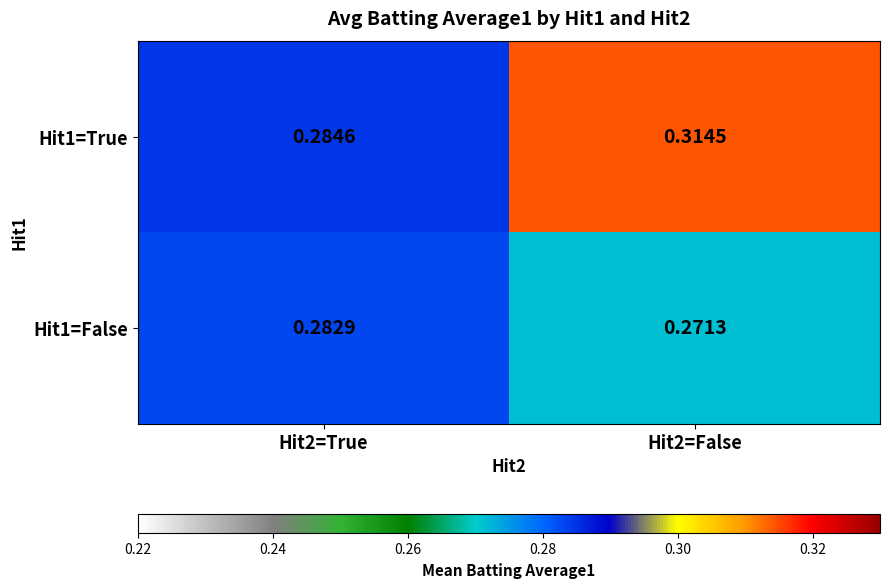

Is the value of Hit1=True at Hit2=True greater than the value of Hit1=False at Hit2=False?

Yes